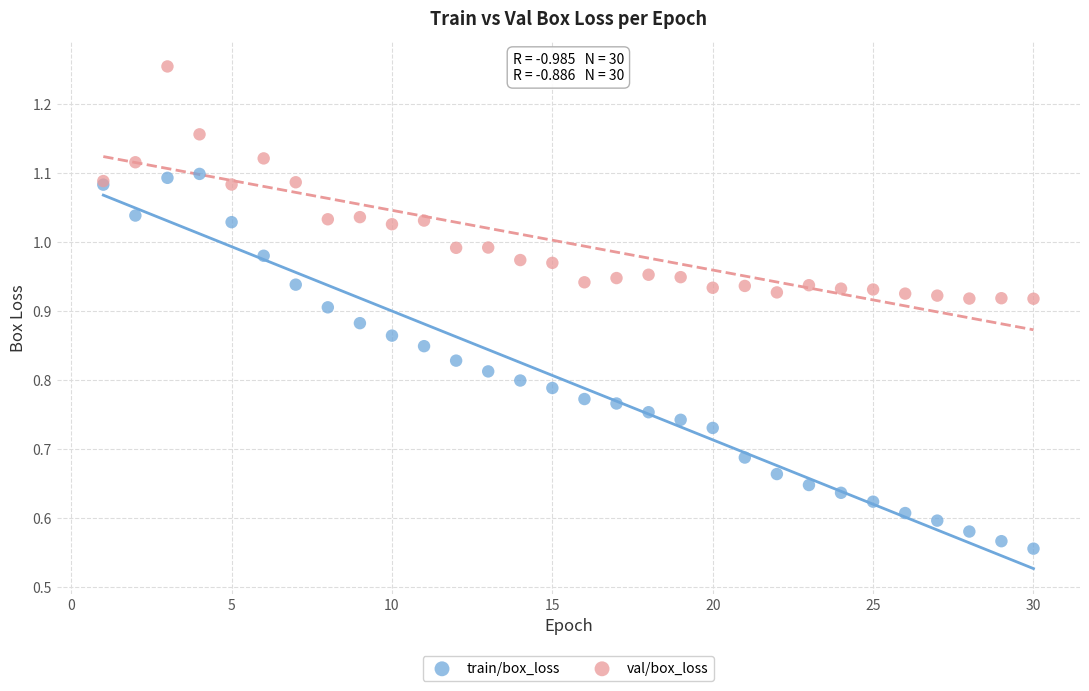

Which series contains the lowest Y value?

train/box_loss